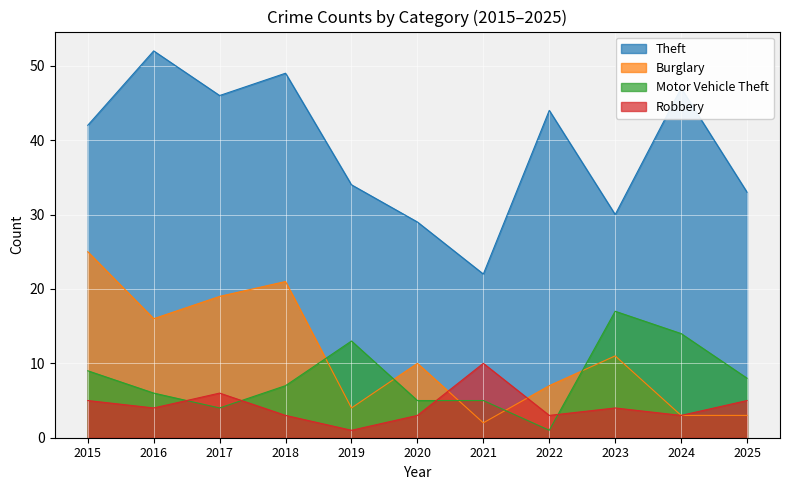

Is the value of Motor Vehicle Theft at 2018 greater than the value of Burglary at 2025?

Yes